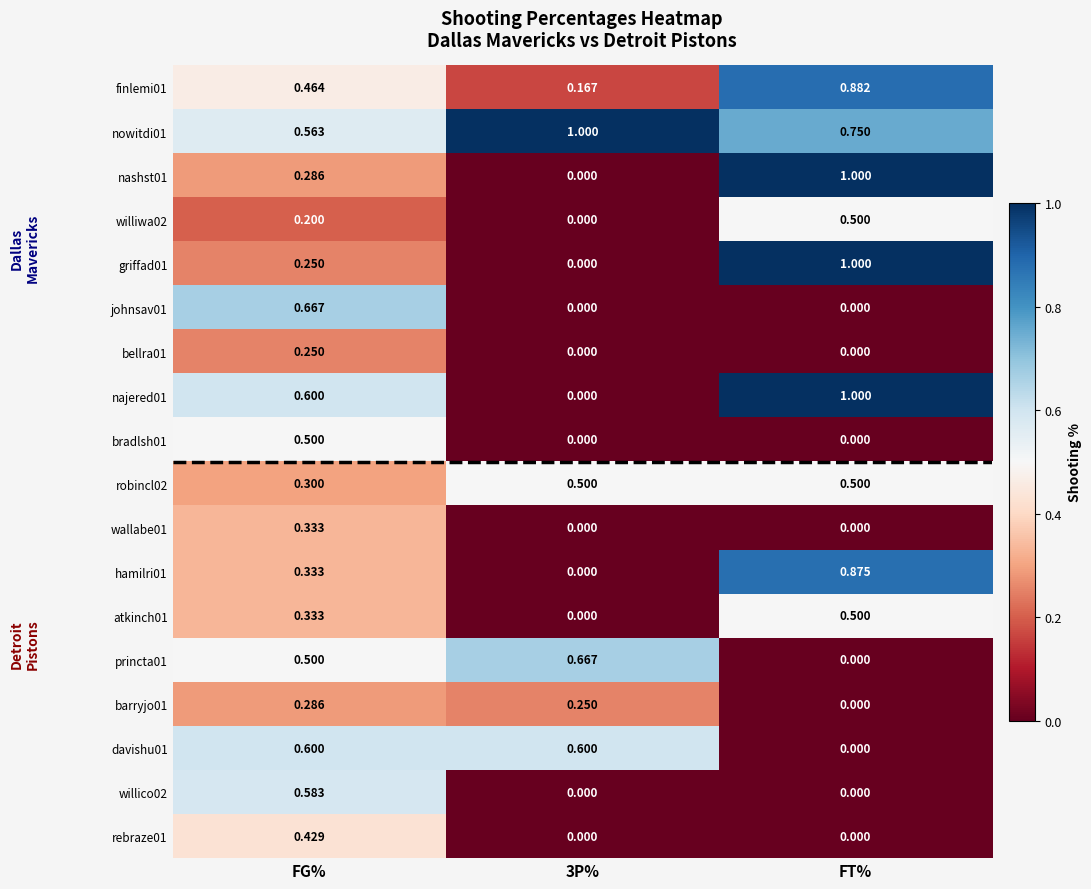

Is the value of williwa02 at FG% greater than the value of wallabe01 at 3P%?

Yes